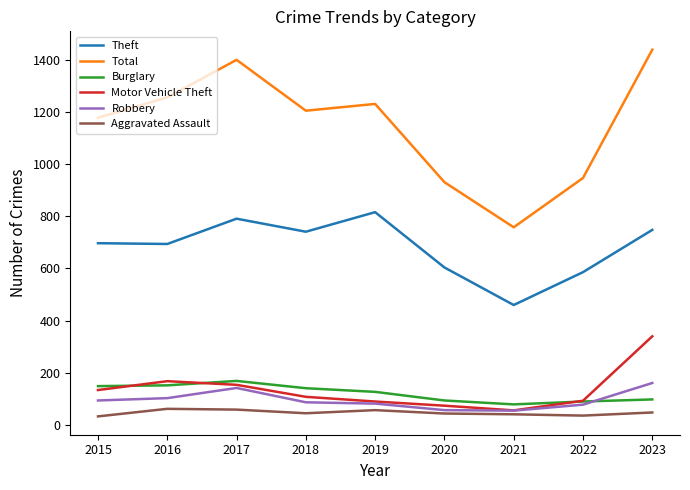

Which series has the largest total across all categories?

Total